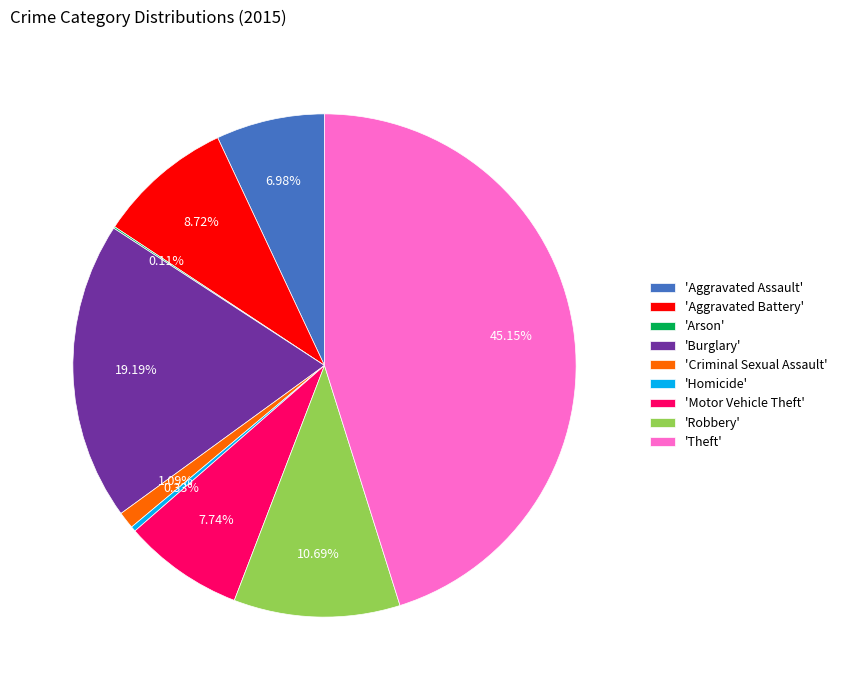

To the nearest percent, what is the average slice percentage?

11%